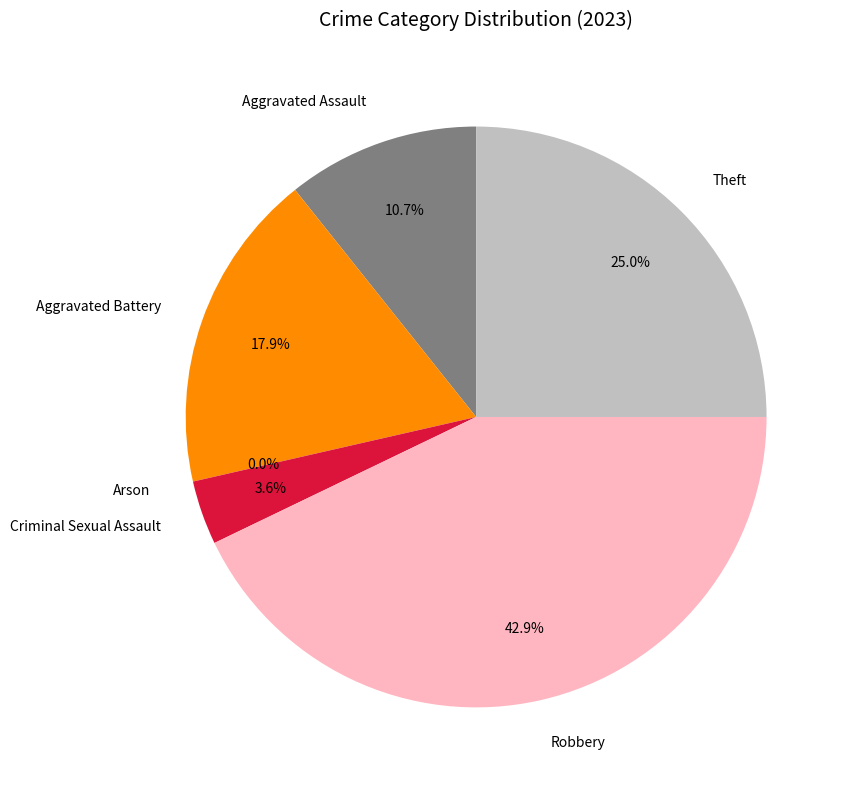

What is the change in value from Robbery to Theft?

-5